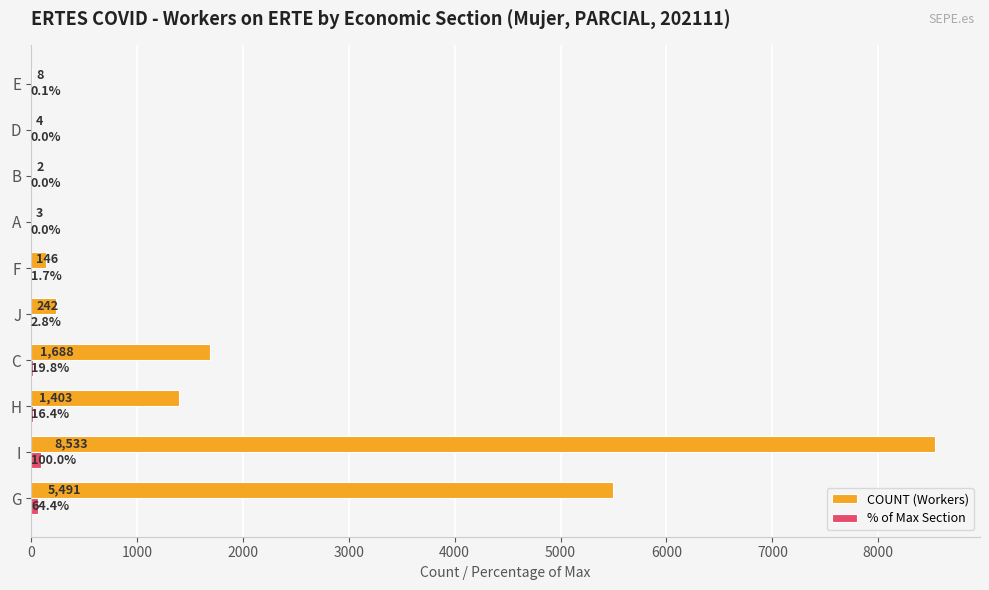

At which category is the sum across all series the highest?

I